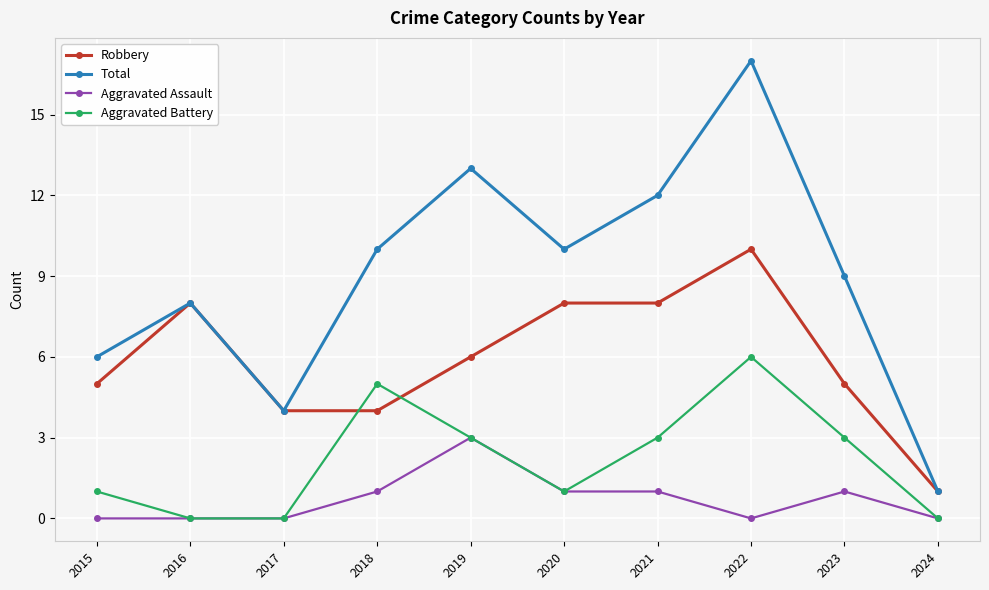

What is the total value across all series at 2021?

24